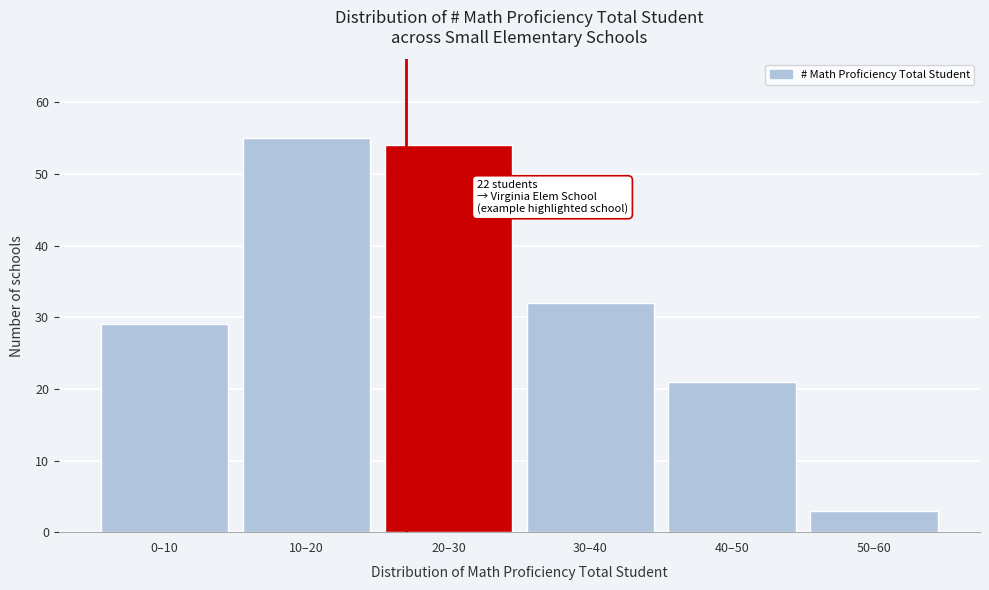

Reading right to left, extract all data points from this chart.

3	21	32	54	55	29